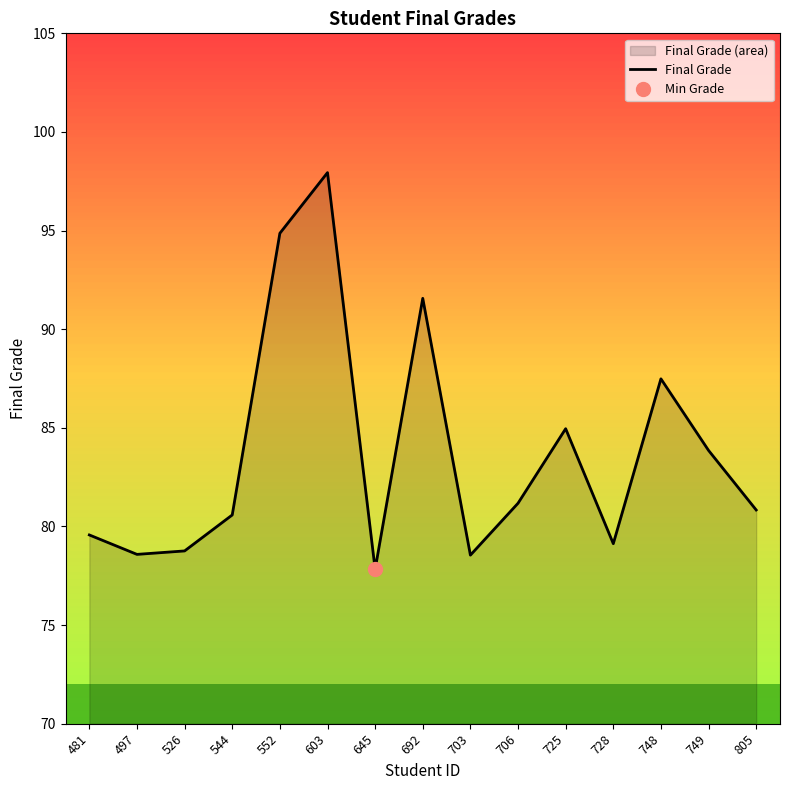

What is the value of the 12th point from the left?

79.1